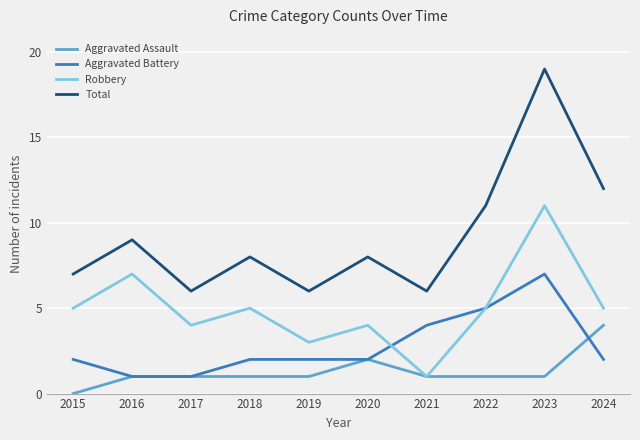

True or false: Robbery and Total intersect in this chart.

False